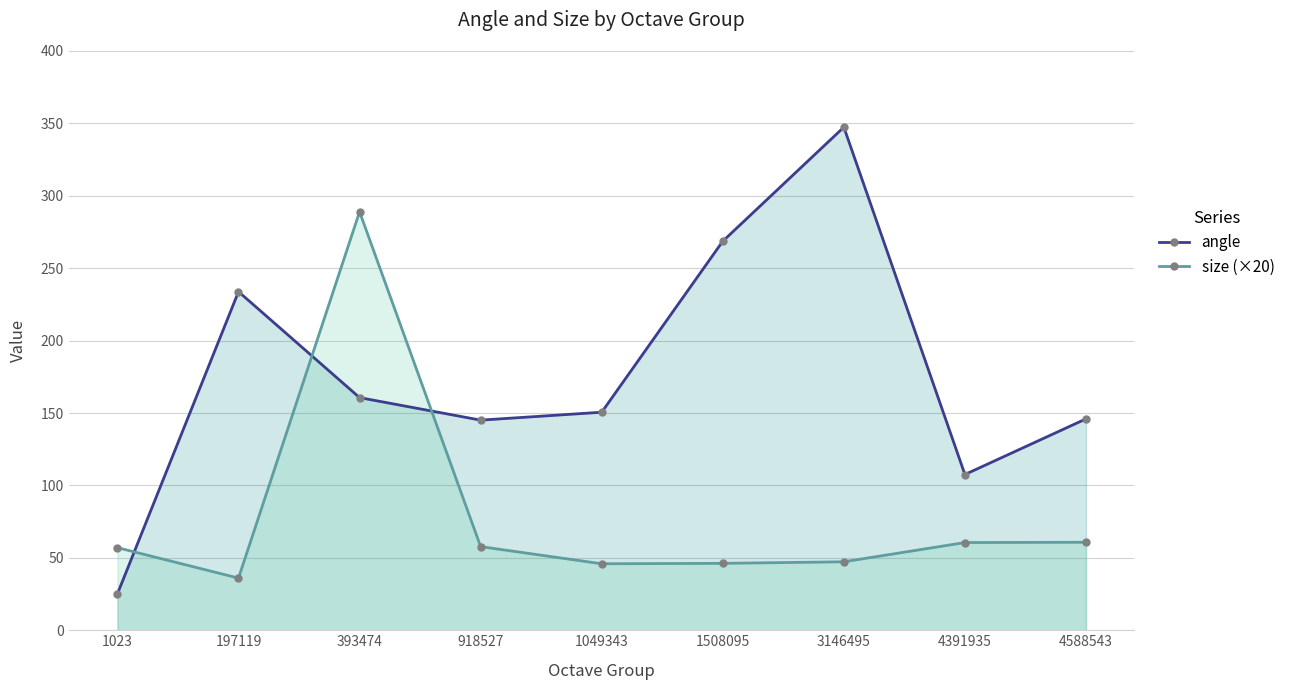

How many interior local valleys does the size (×20) series have?

2